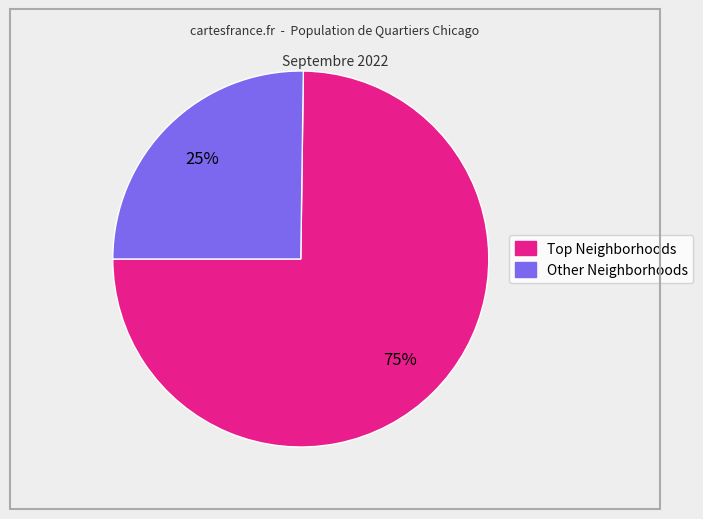

Is there any slice that represents more than half of the pie?

Yes